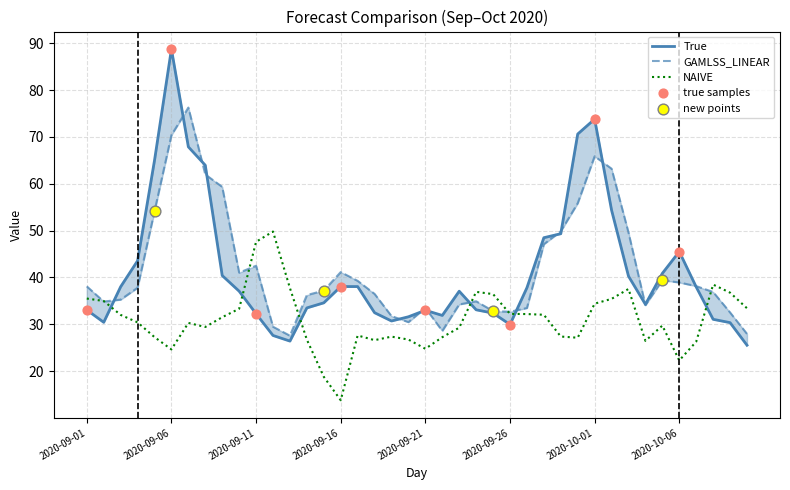

Is the value of GAMLSS_LINEAR at 2020-09-11 greater than the value of NAIVE at 2020-09-27?

Yes